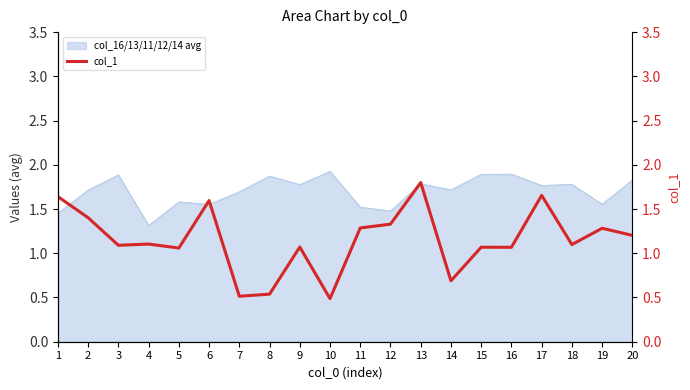

What is the maximum value shown in the chart?

1.8